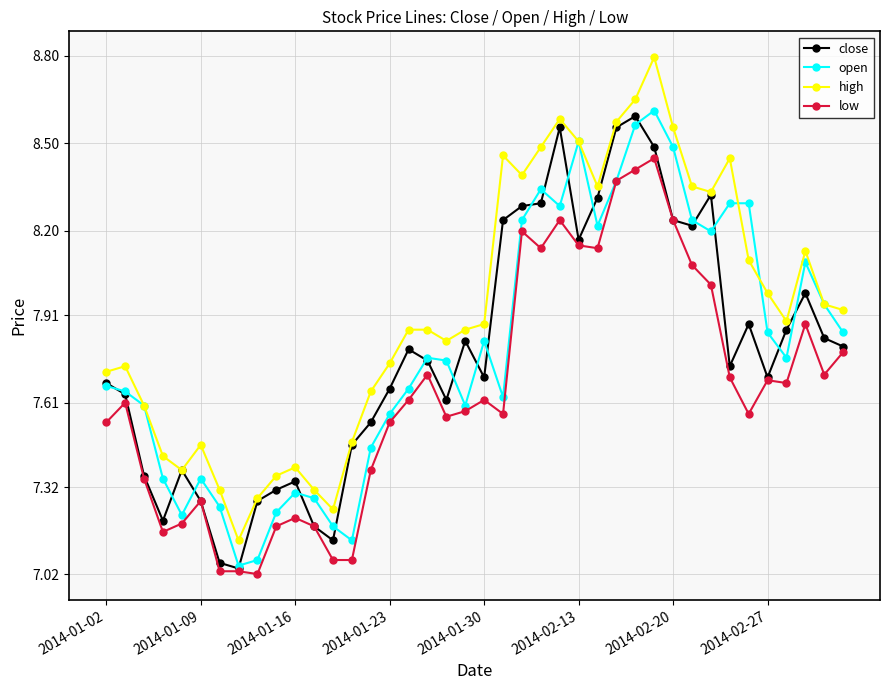

Which series has the largest total across all categories?

high